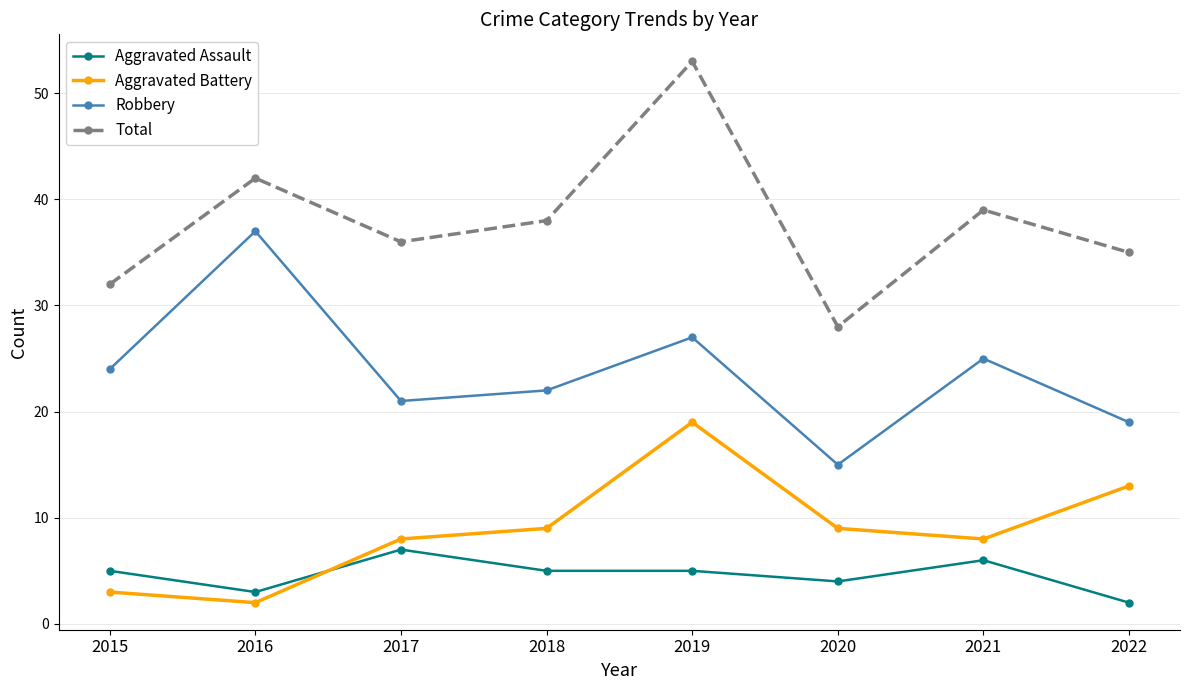

What is the greatest value displayed?

53